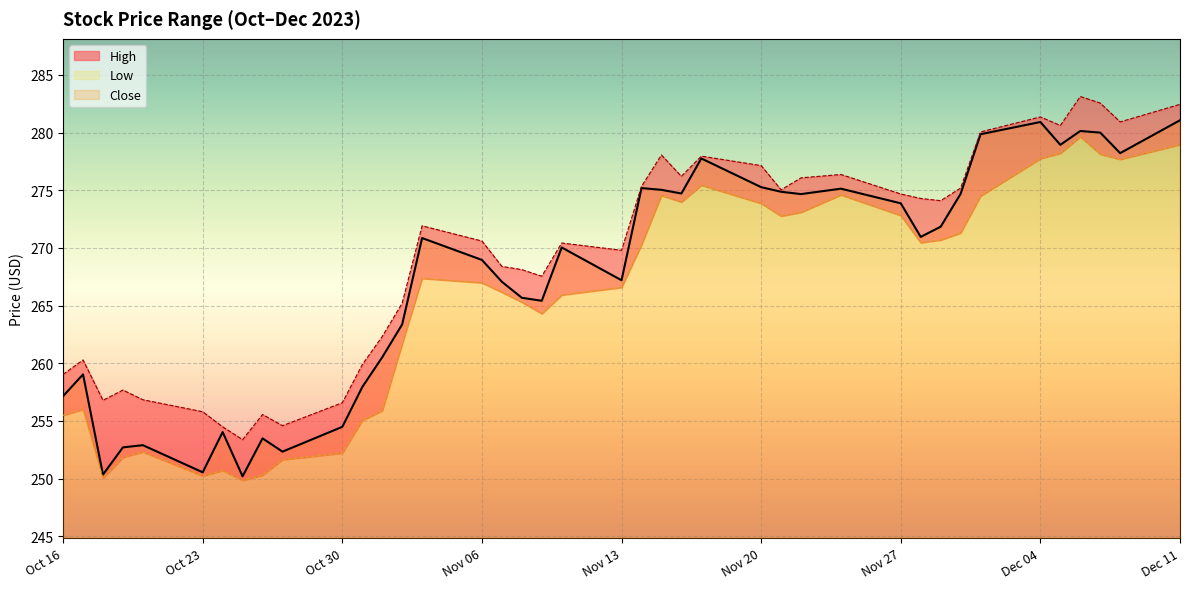

Which series has the largest range (max minus min)?

Close